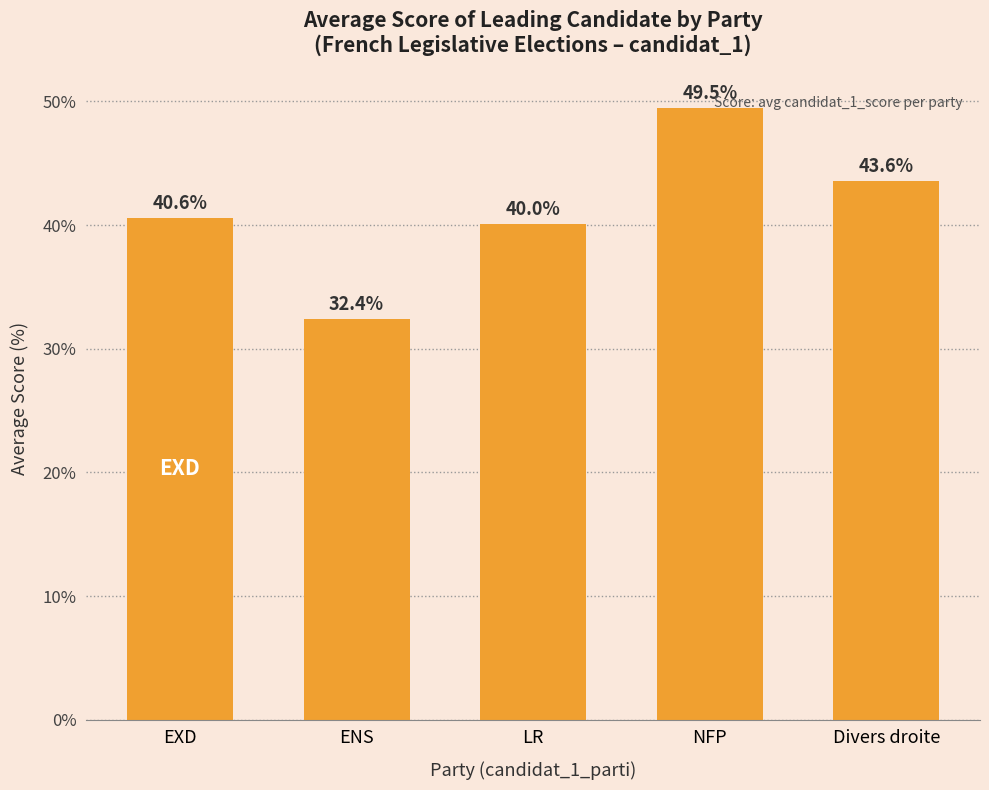

What is the label of the 5th bar from the right?

EXD